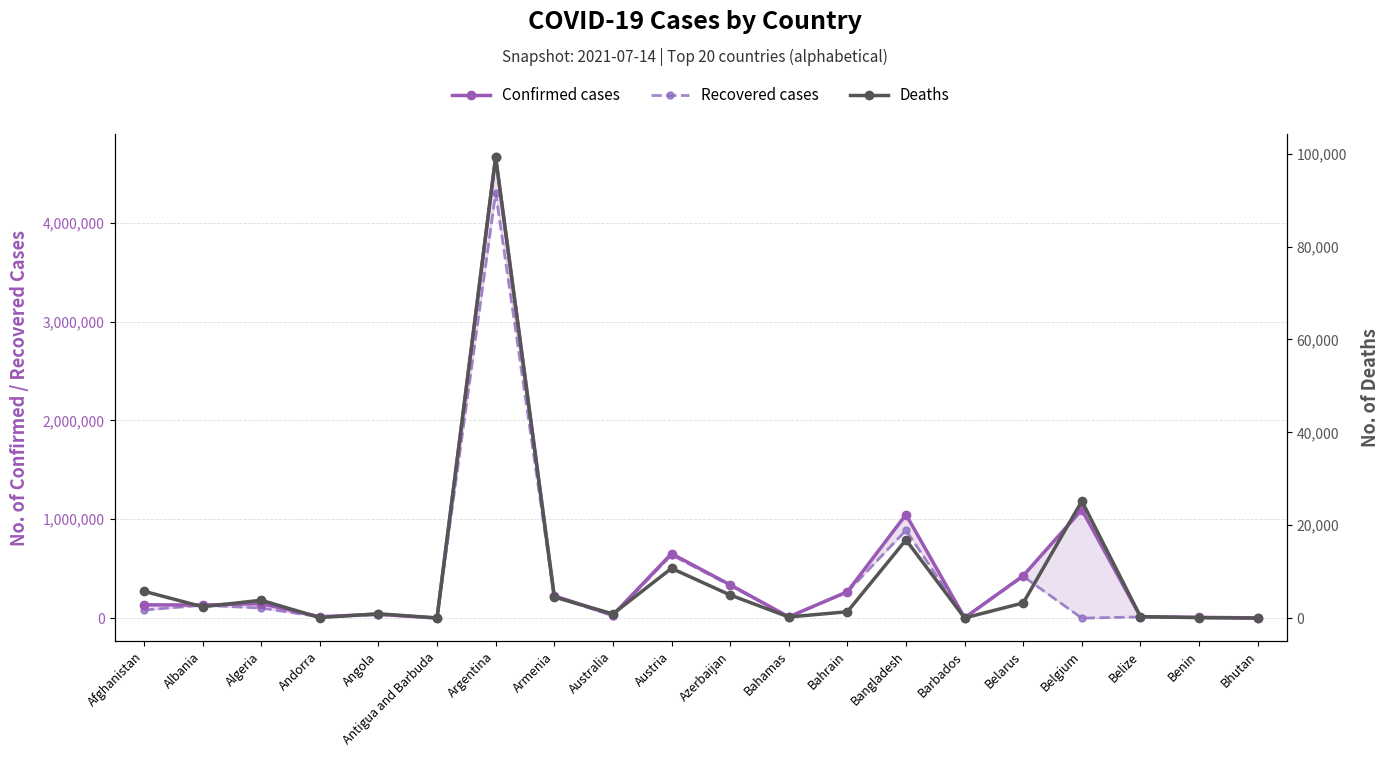

True or false: Deaths and Recovered cases intersect in this chart.

True